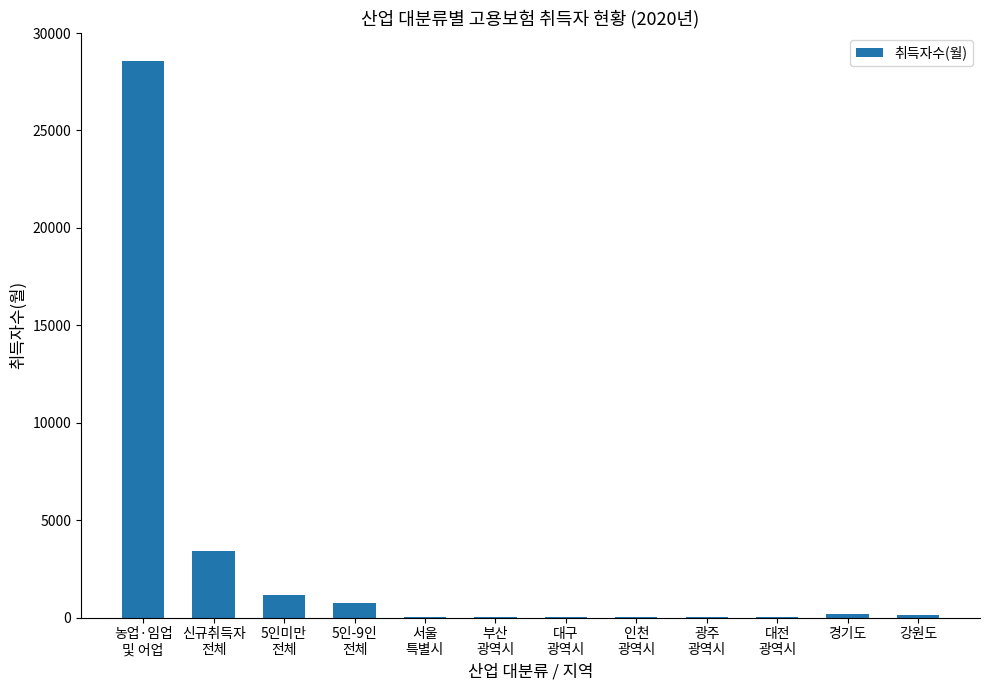

What is the sum of all values?

34198